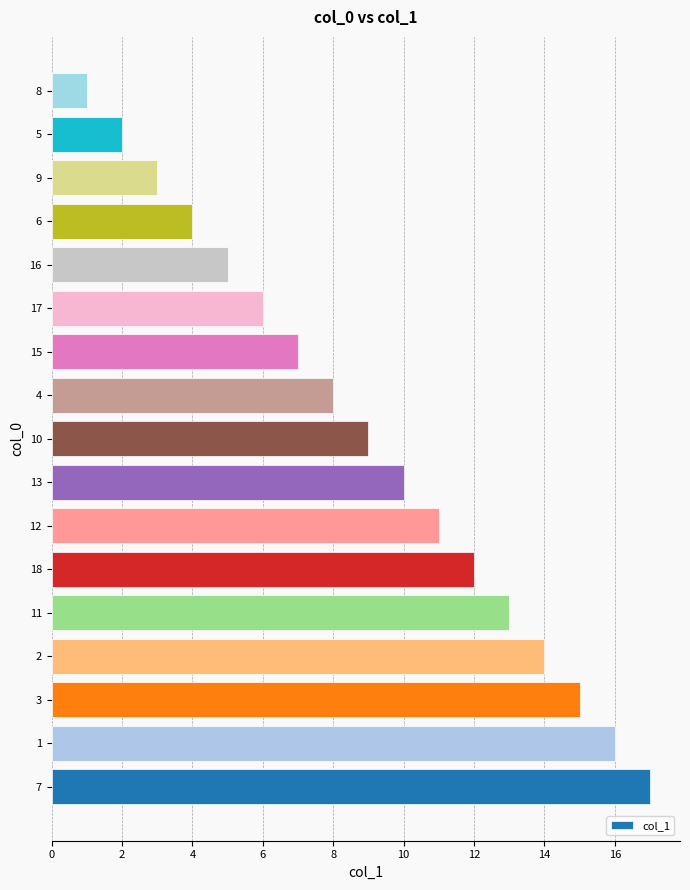

What is the change in value from 13 to 15?

-3